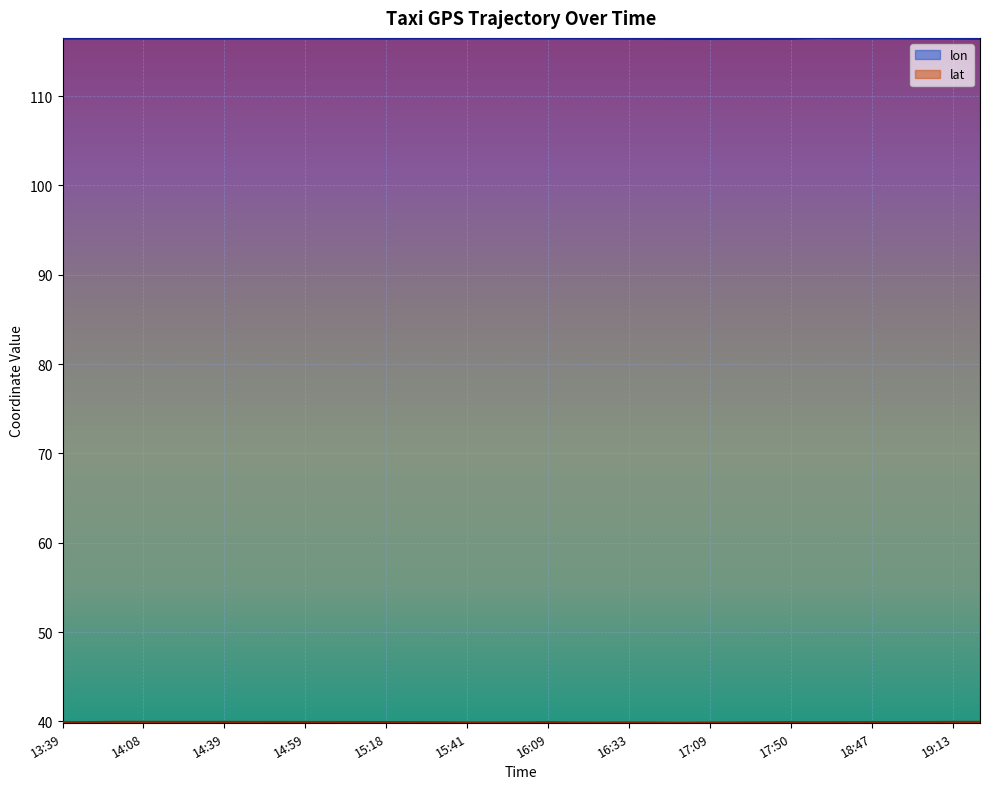

Does the chart display data point markers on the line(s)?

No